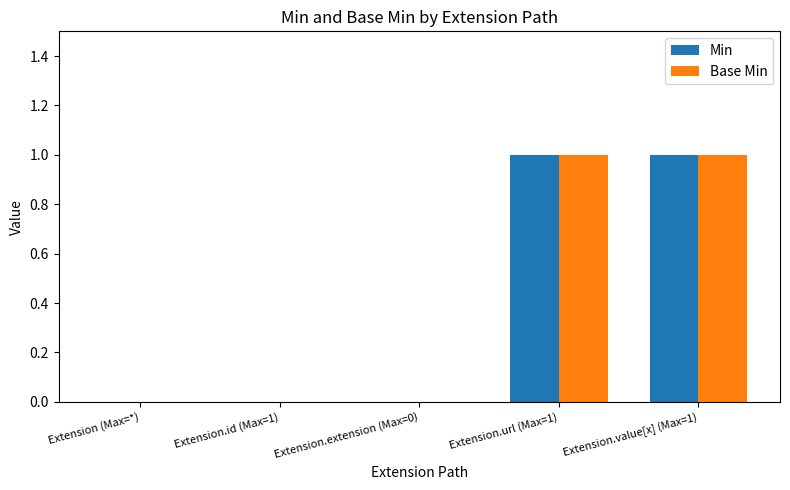

The Min series shows 2 at Extension.value[x] (Max=1). True or false?

False